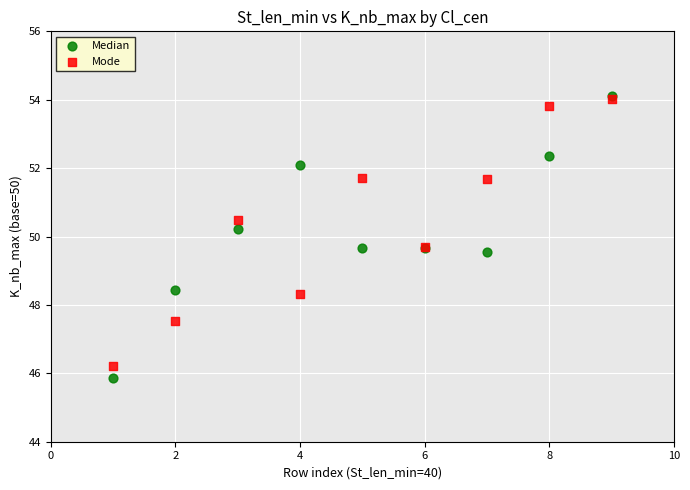

Which series contains the lowest Y value?

Median